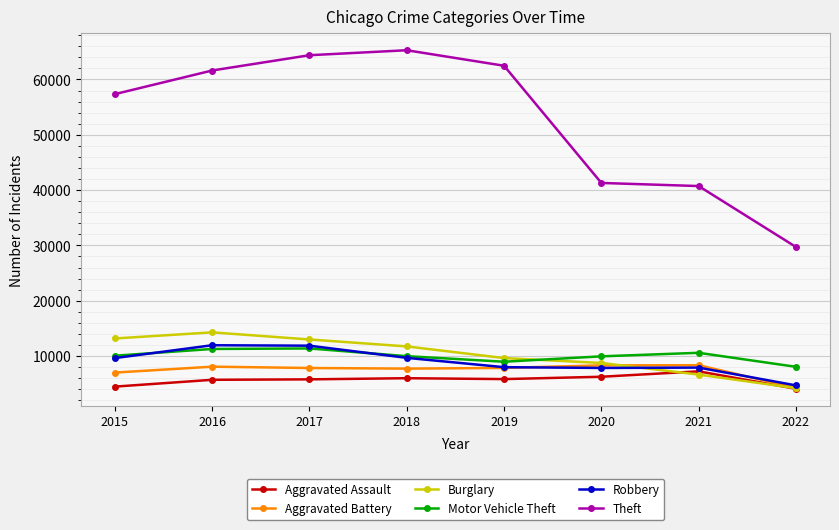

The Theft series shows 64380 at 2017. True or false?

True